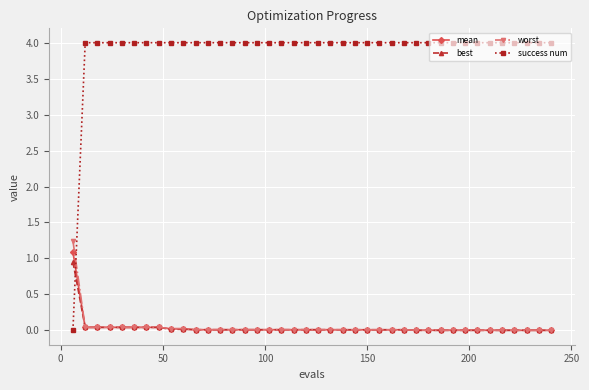

What are all the series names shown in the legend?

mean, best, worst, success num